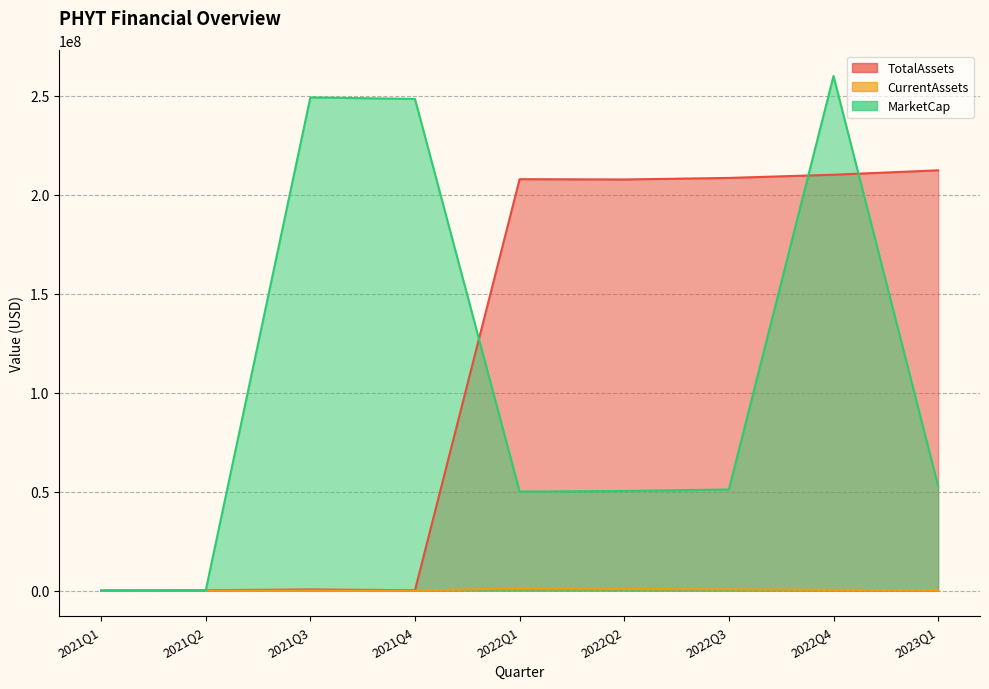

What is the difference between the TotalAssets values at 2021Q4 and 2023Q1?

212049549.5